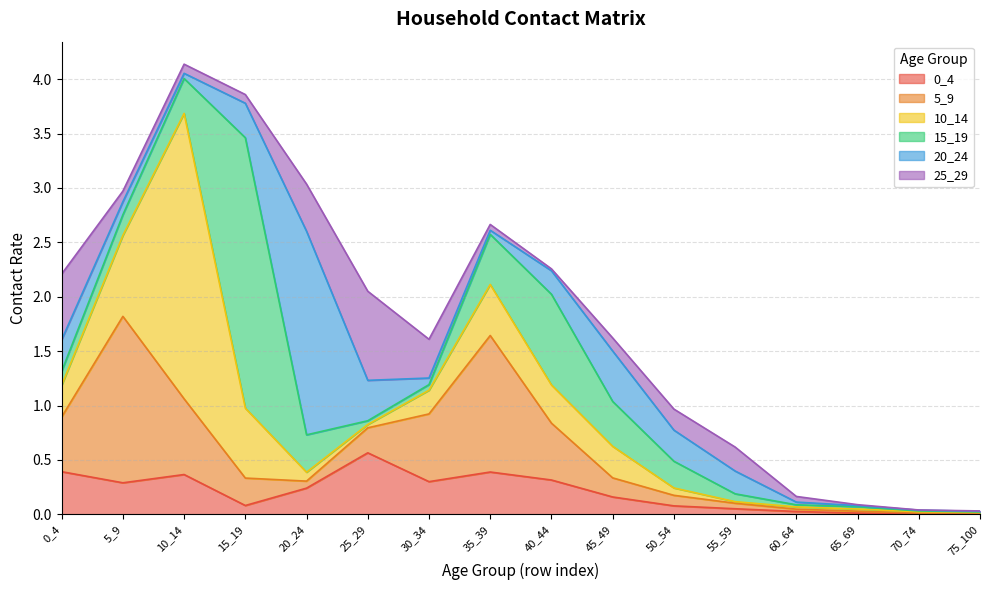

At which category does 10_14 reach its first local valley?

25_29